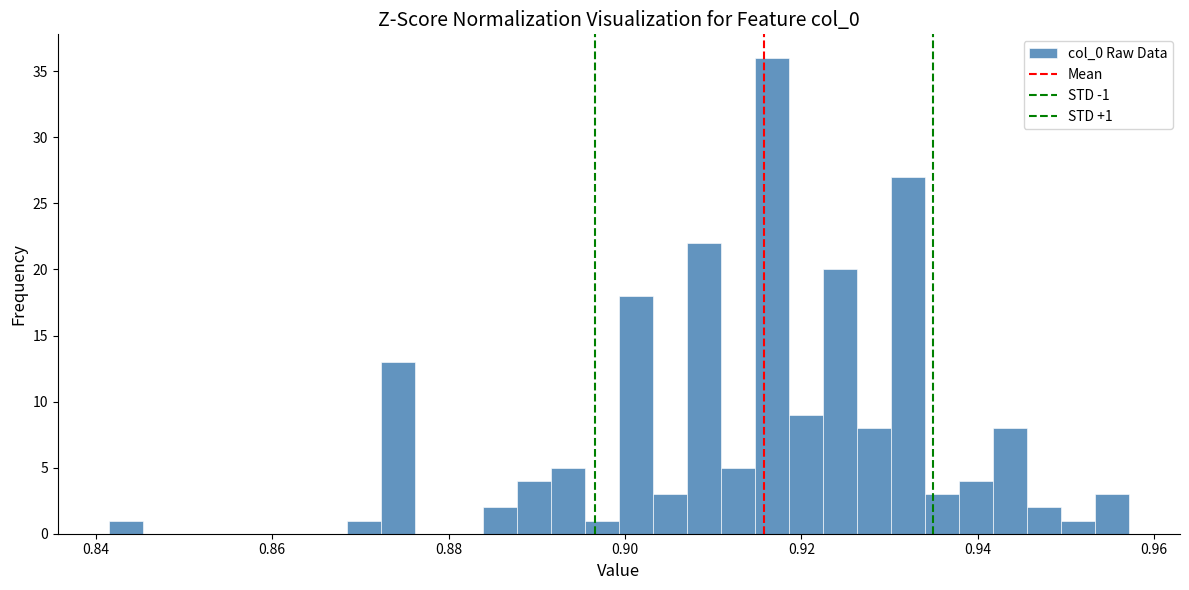

Read against the x-axis, roughly where is the centre of the tallest bar?

0.916